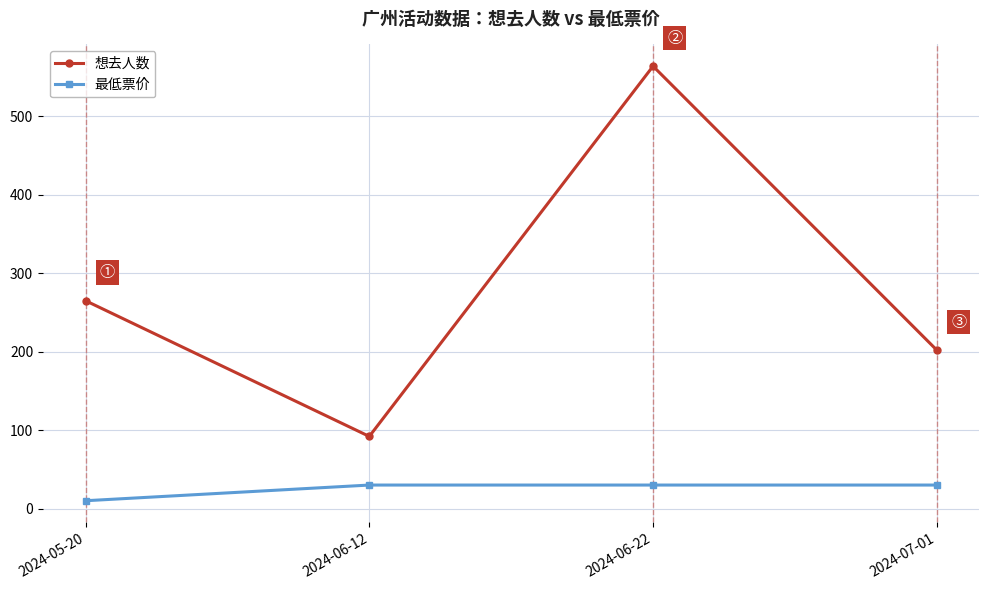

What is the sum of the 最低票价 values at 2024-05-20 and 2024-06-22?

40